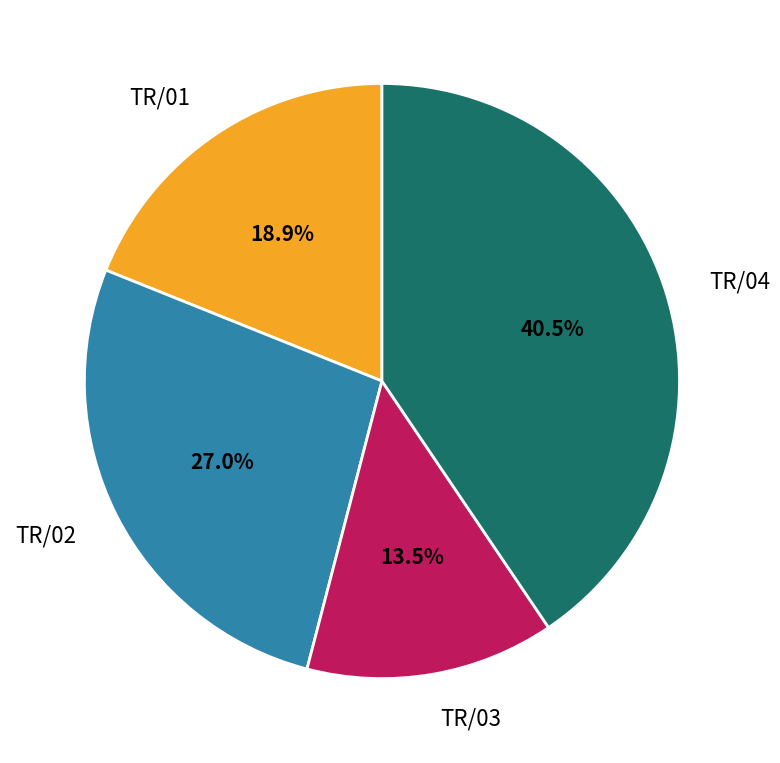

Is TR/01 the majority of the pie?

No